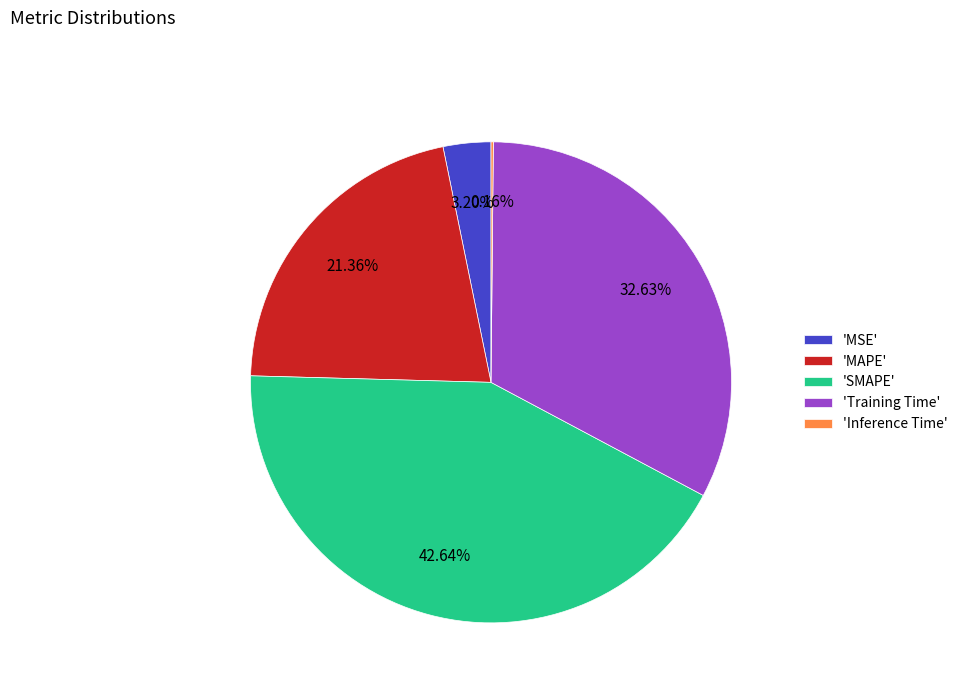

Does any single category account for the majority?

No